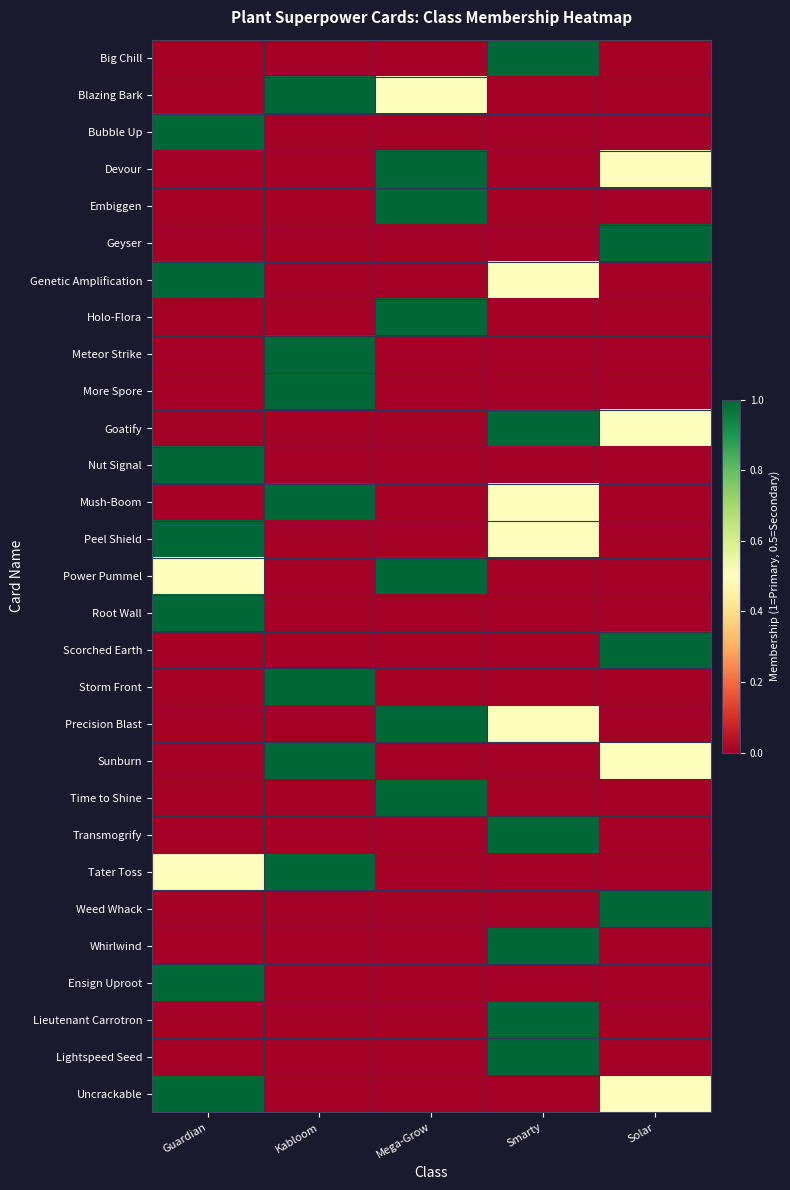

Count the number of categories in the chart.

5